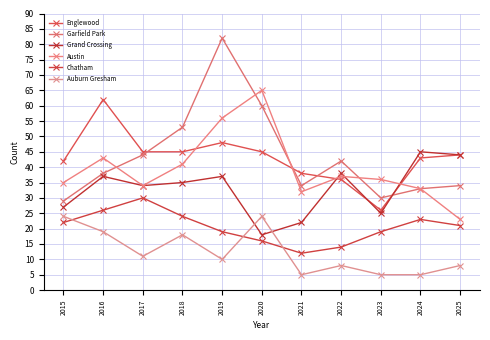

True or false: Englewood and Auburn Gresham intersect in this chart.

False